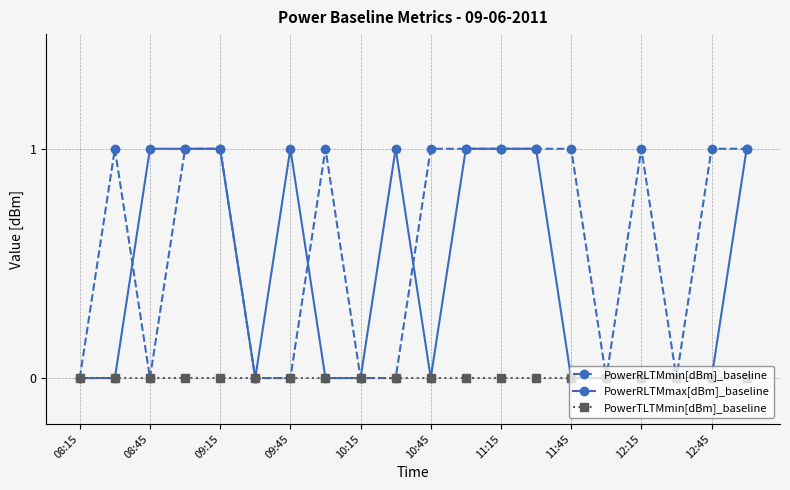

Which series has the largest total across all categories?

PowerRLTMmin[dBm]_baseline